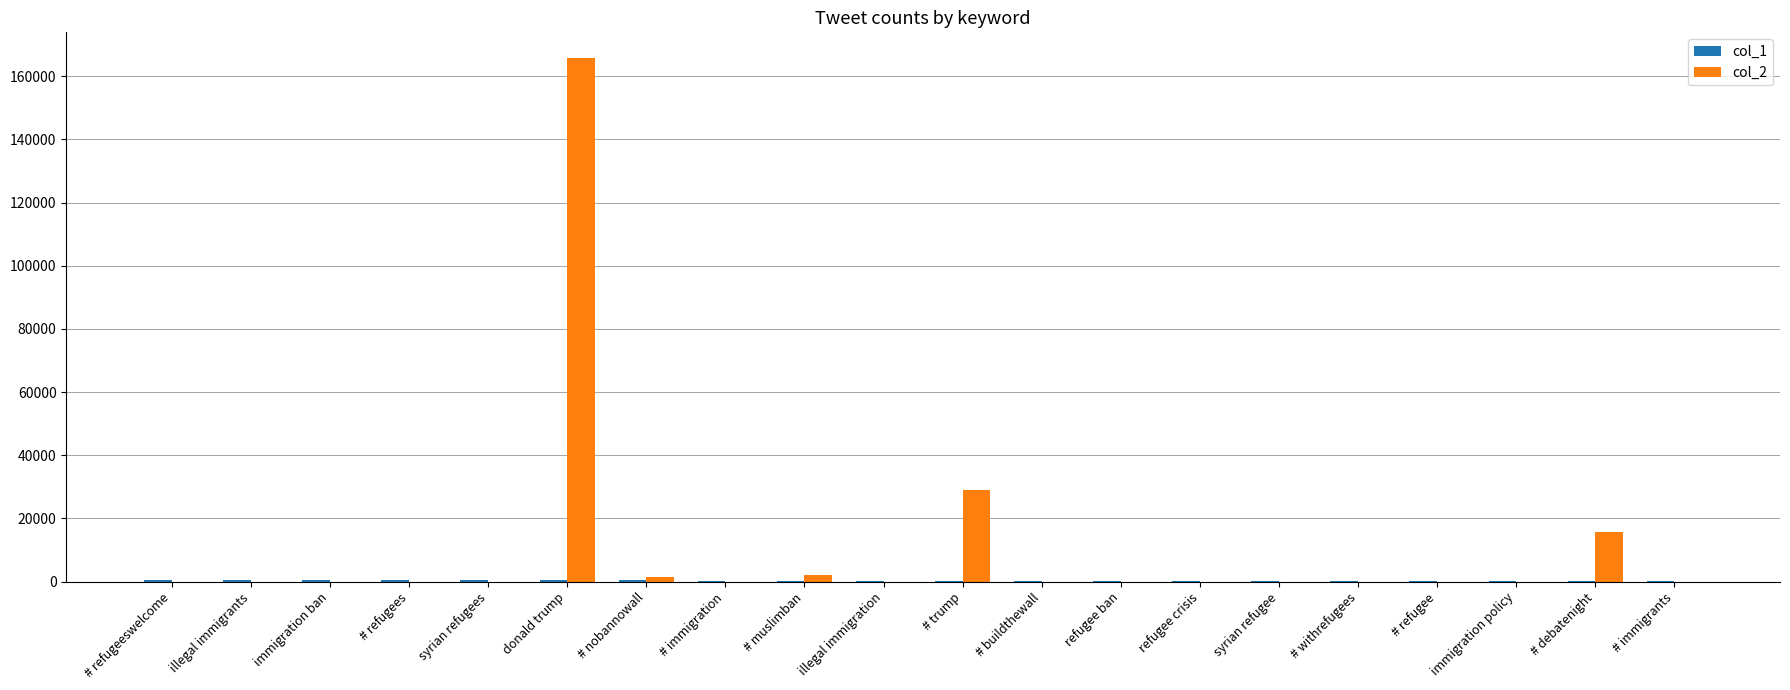

How many data points does each series have?

20